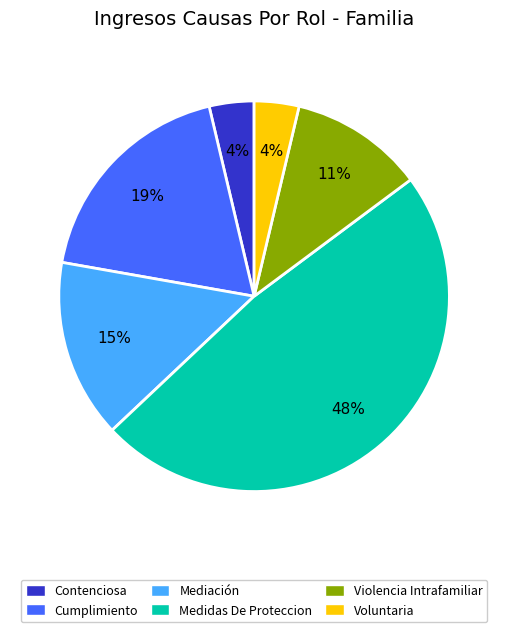

Approximately how many times larger is the value at Mediación compared to Medidas De Proteccion?

0.3